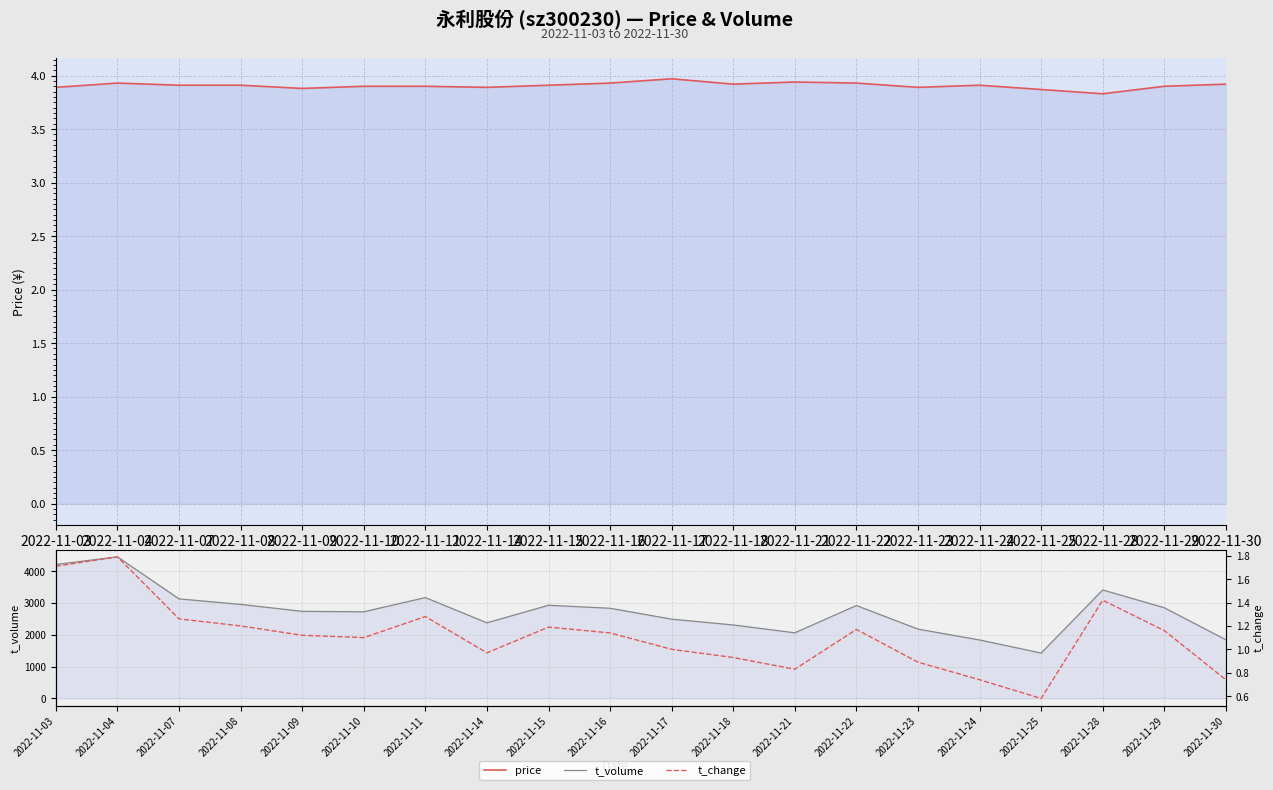

How many data points in t_volume are less than 2836?

10